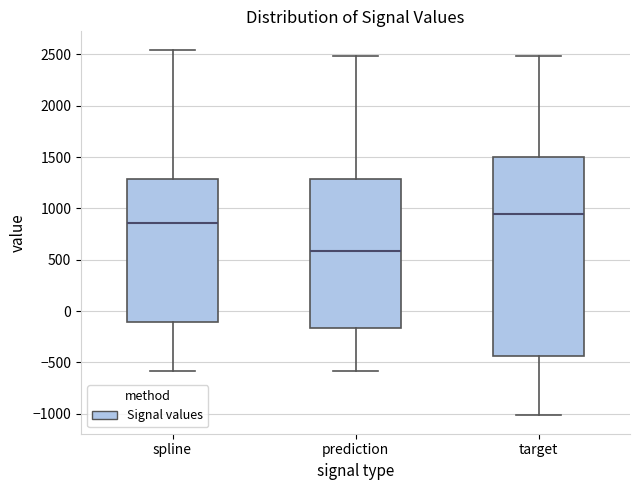

Reading left to right, read every box against the y-axis: the position of its median line, the range the box covers, and the ends of its whiskers. The values are not printed on the chart, so give them approximately, as read against the axis.

spline: median 850, box -100 to 1300, whiskers -600 to 2550
prediction: median 600, box -150 to 1300, whiskers -600 to 2500
target: median 950, box -450 to 1500, whiskers -1000 to 2500